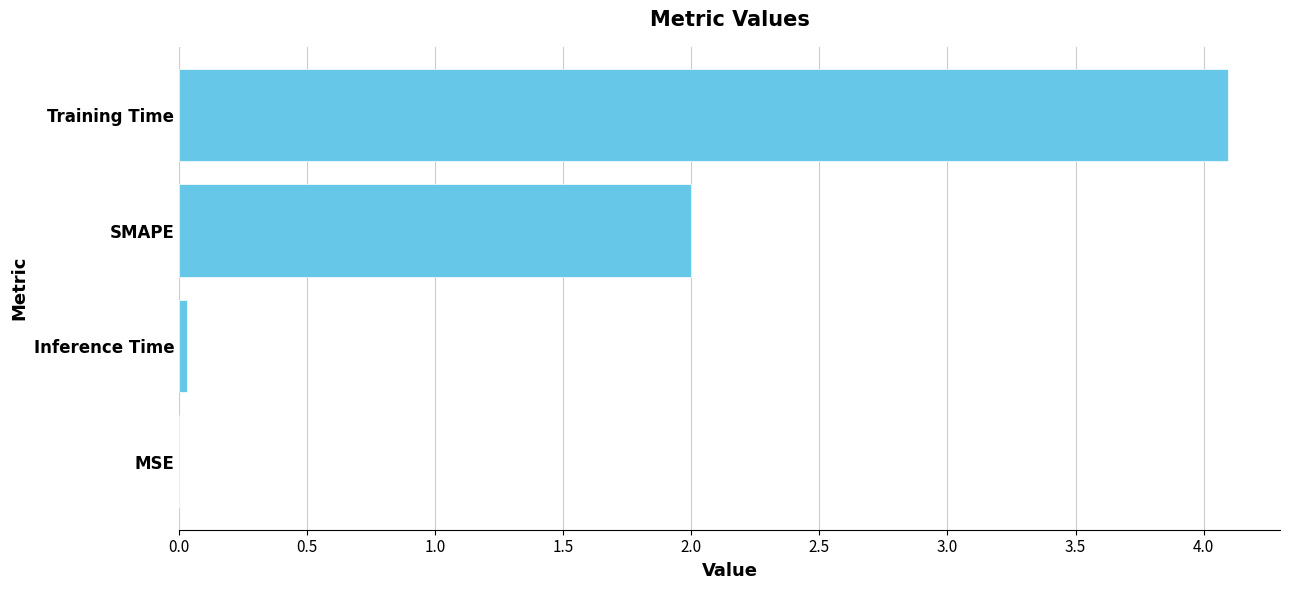

Which has a higher value, SMAPE or MSE?

SMAPE